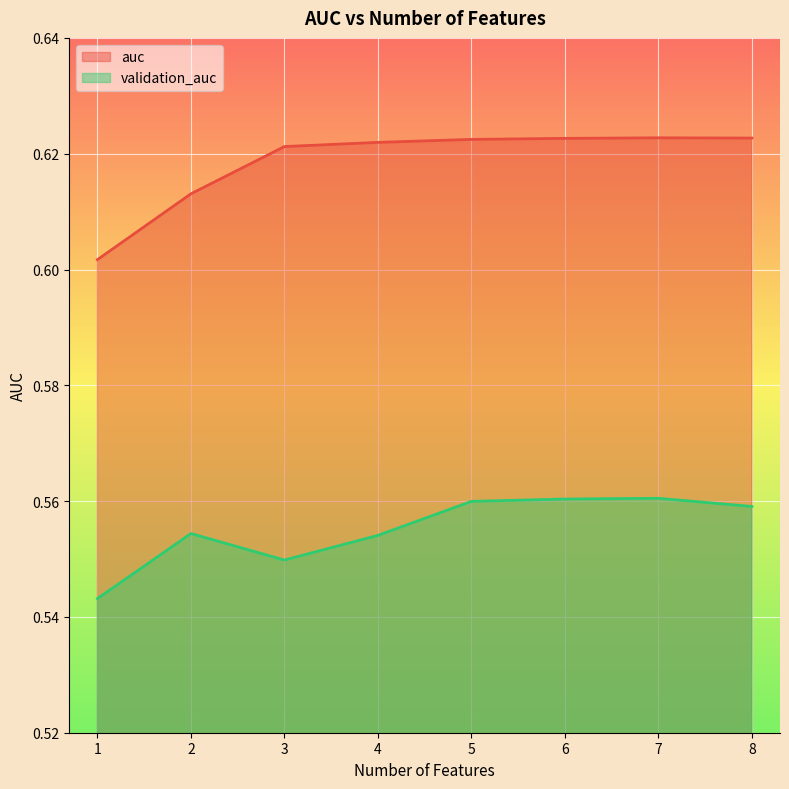

At which category is the sum across all series the highest?

7